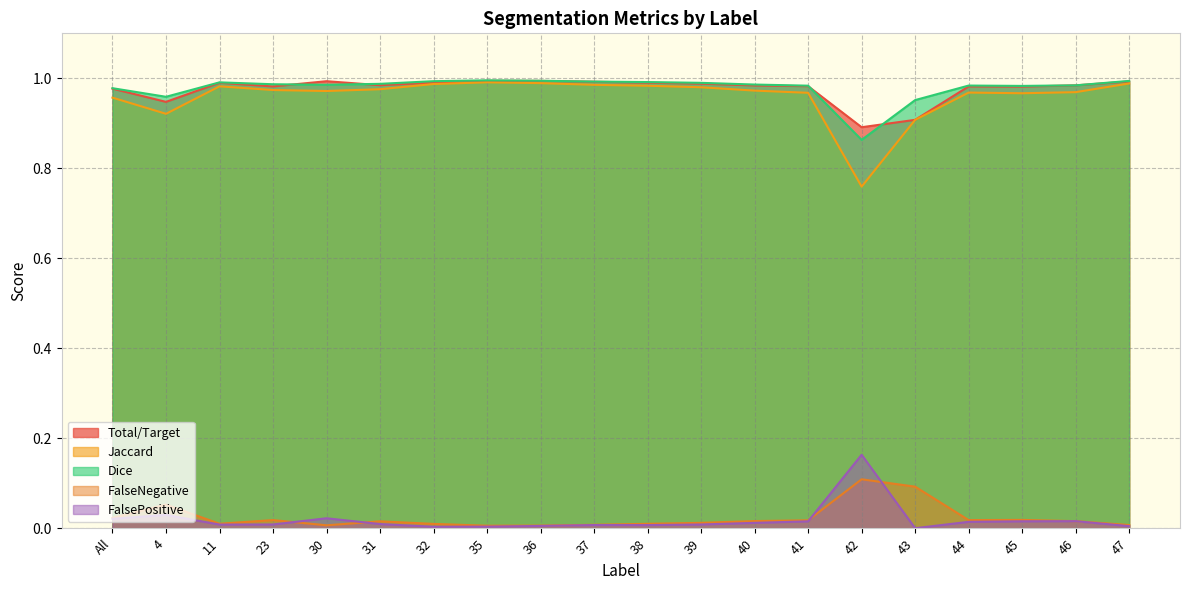

Does the chart display data point markers on the line(s)?

No